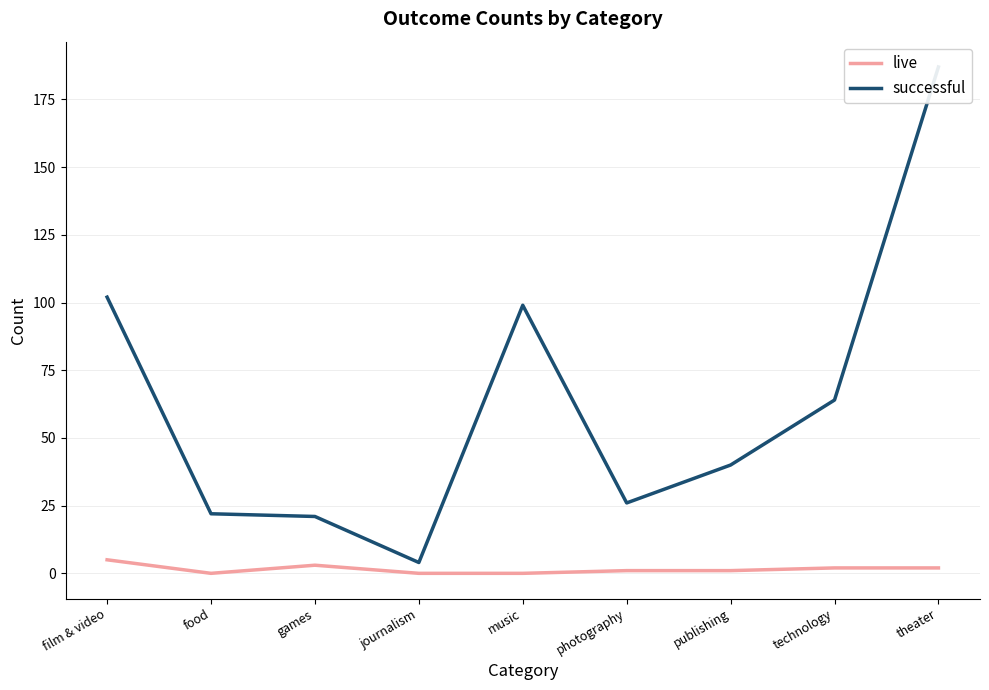

True or false: live and successful cross at least once.

False